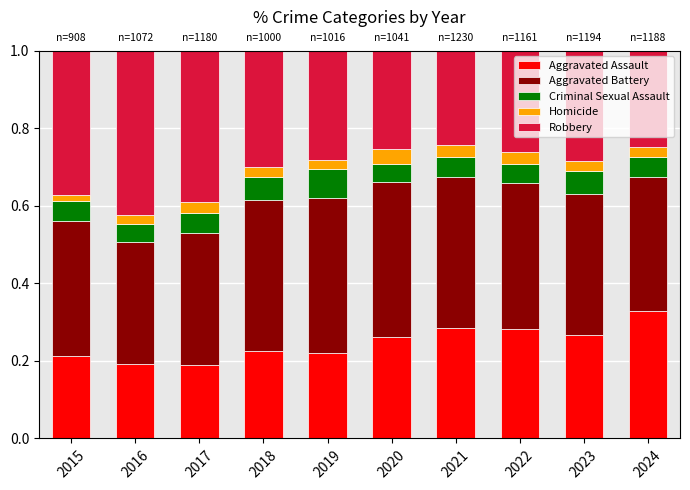

The Aggravated Assault series shows 0.3 at 2022. True or false?

True